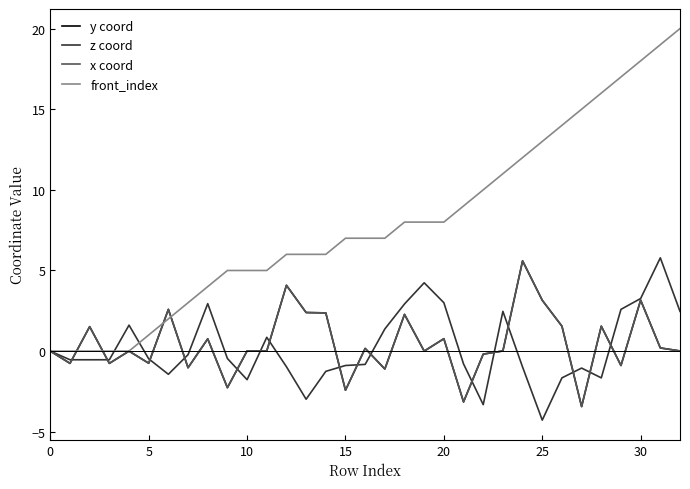

Does the chart have visible grid lines?

No